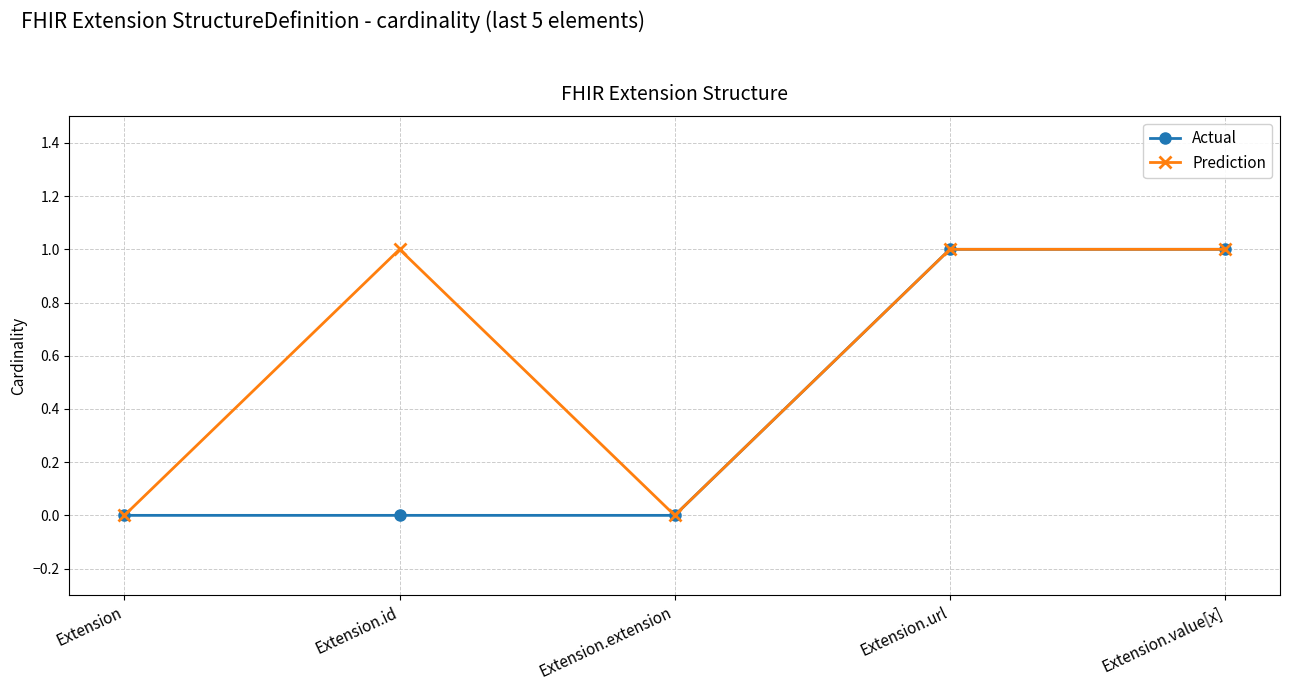

The Actual series shows 1 at Extension.id. True or false?

False